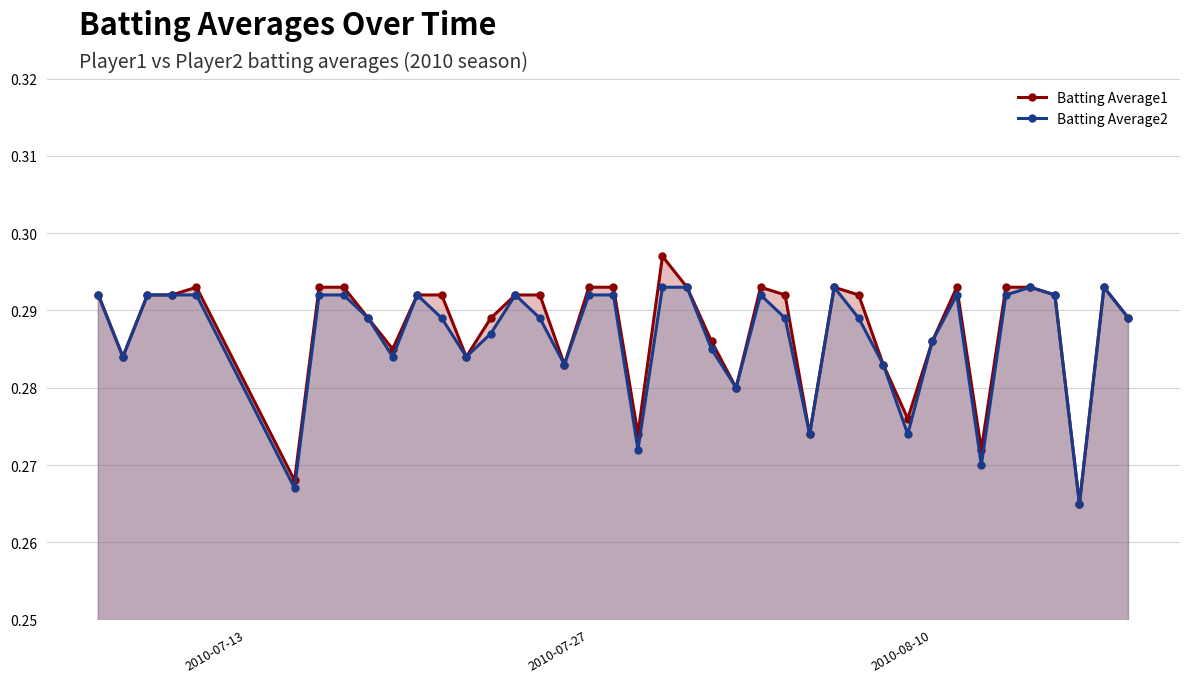

At how many categories does at least one series exceed 0?

40